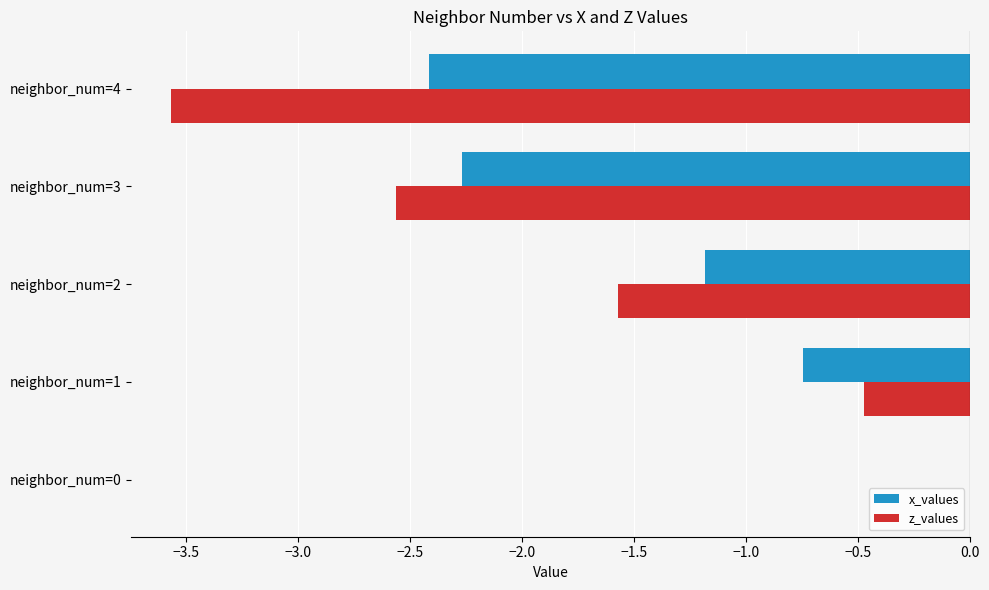

What is the total value across all series at neighbor_num=4?

-6.0